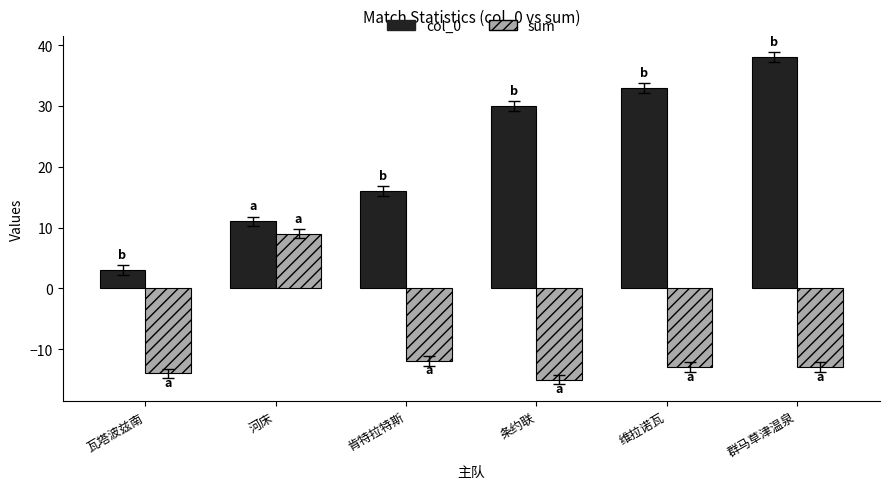

Between 河床 and 肯特拉特斯, which series saw the biggest shift?

sum